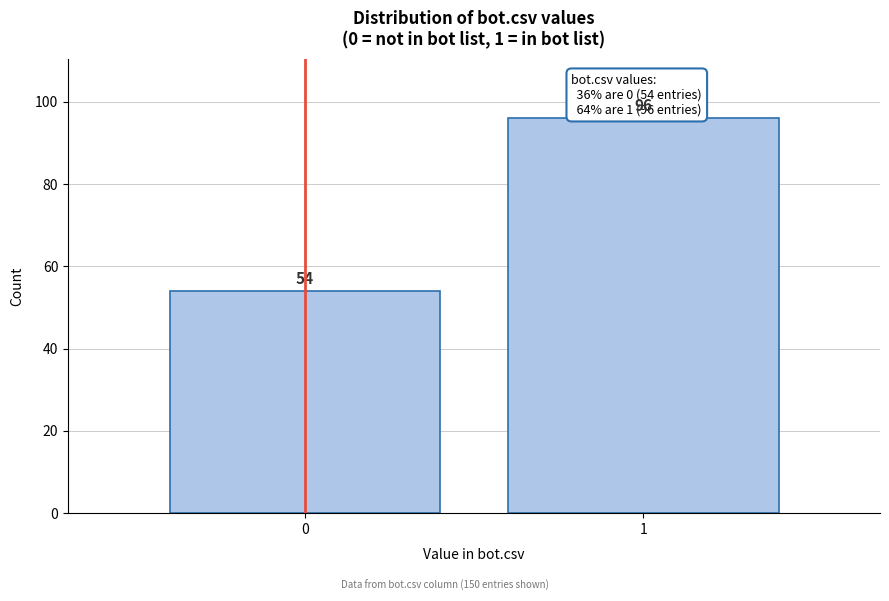

Reading left to right, extract all data points from this chart.

0=54	1=96